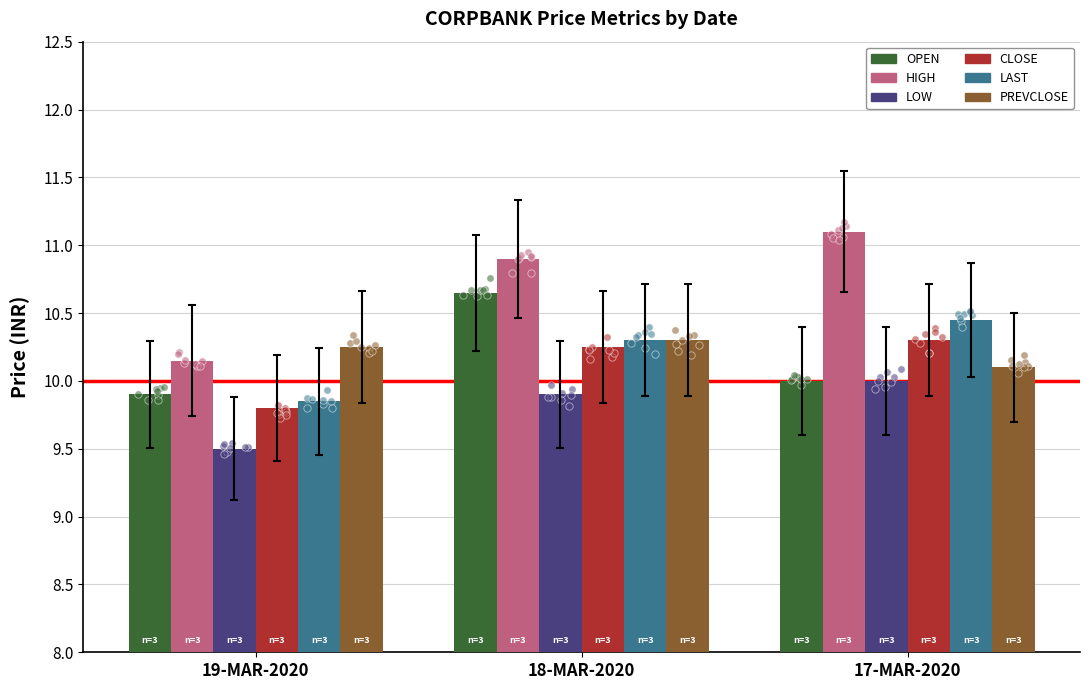

What are all the series names shown in the legend?

OPEN, HIGH, LOW, CLOSE, LAST, PREVCLOSE